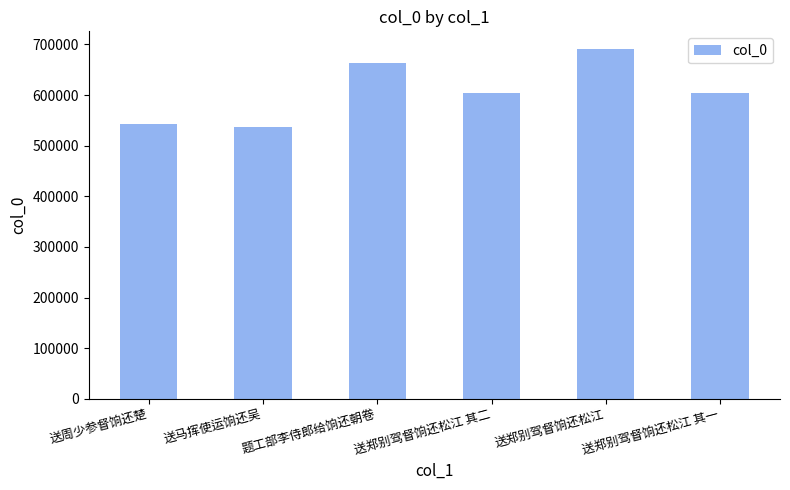

Which has a higher value, 送马挥使运饷还吴 or 题工部李侍郎给饷还朝卷?

题工部李侍郎给饷还朝卷